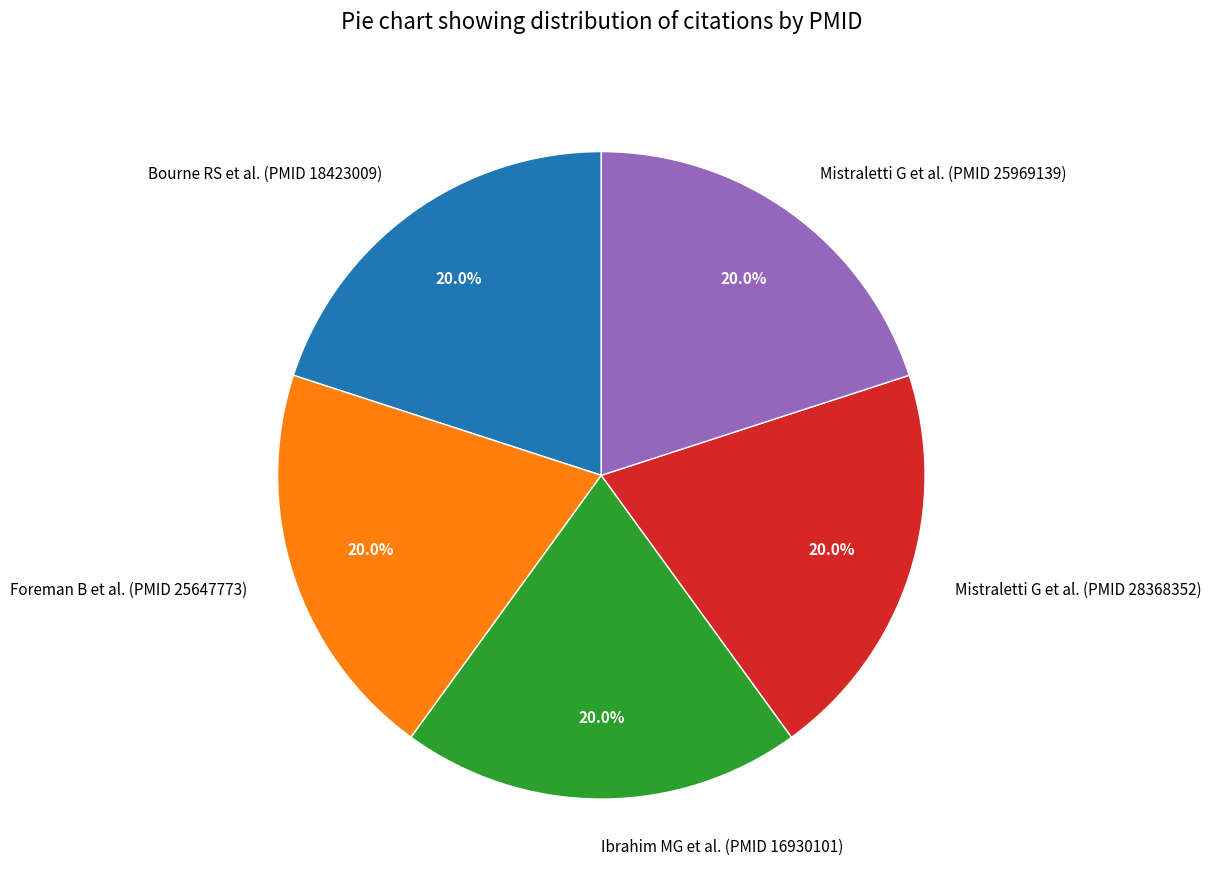

What percentage is NOT represented by Mistraletti G et al. (PMID 28368352)?

80.0%